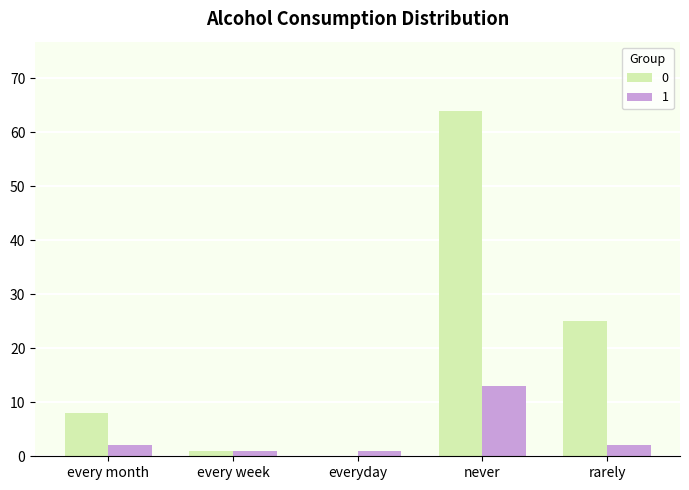

How many series are shown in this chart?

2